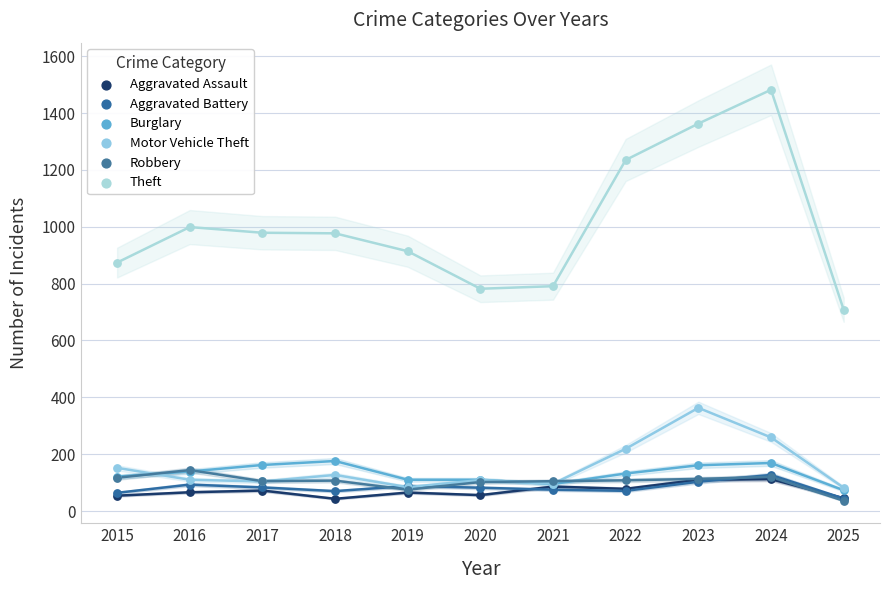

What are all the series names shown in the legend?

Aggravated Assault, Aggravated Battery, Burglary, Motor Vehicle Theft, Robbery, Theft